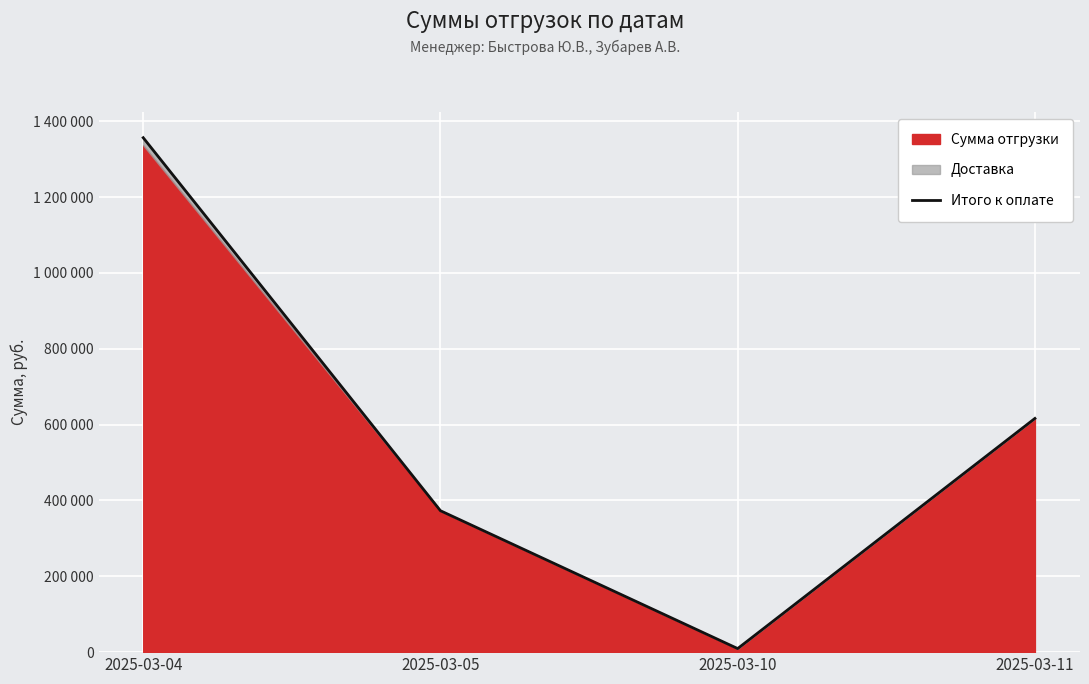

What is the difference between the maximum and second lowest values?

983655